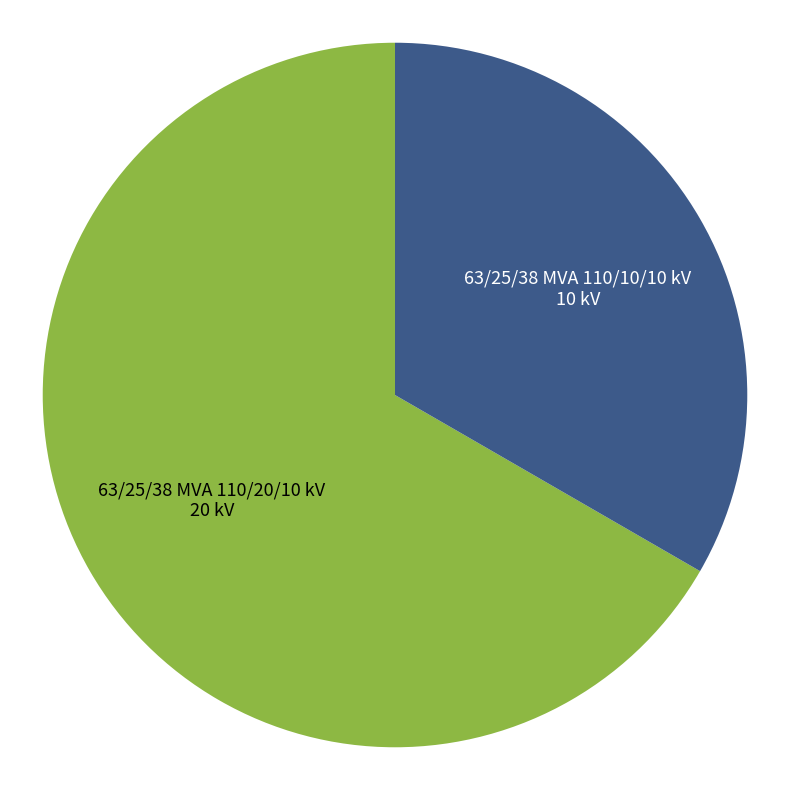

Which category has the smallest portion of the pie?

63/25/38 MVA 110/10/10 kV